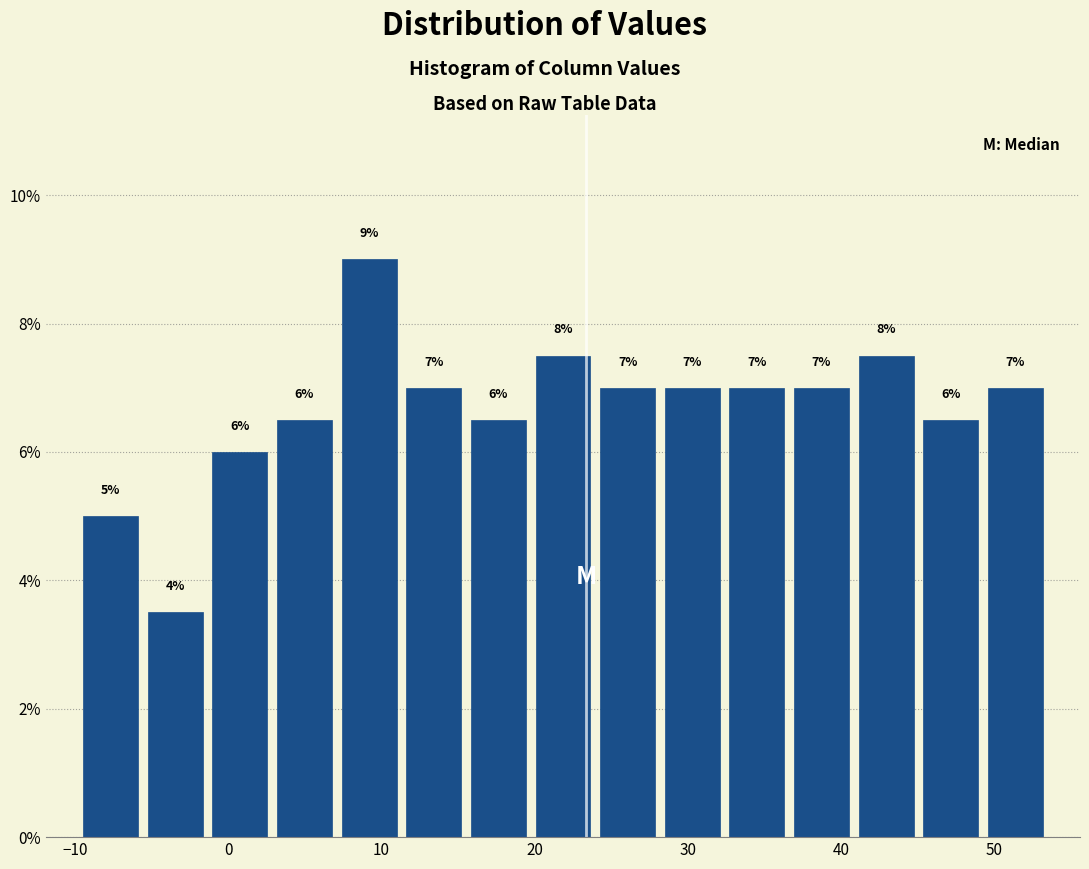

Which range on the x-axis has the tallest bar?

7 to 11